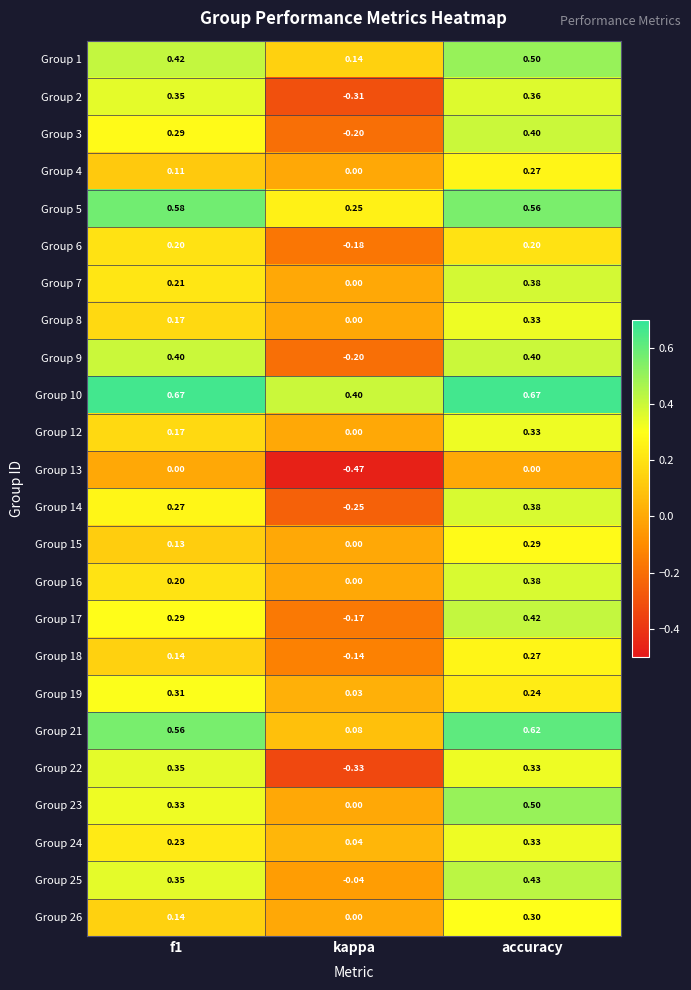

At which label does Group 4 reach its minimum?

kappa